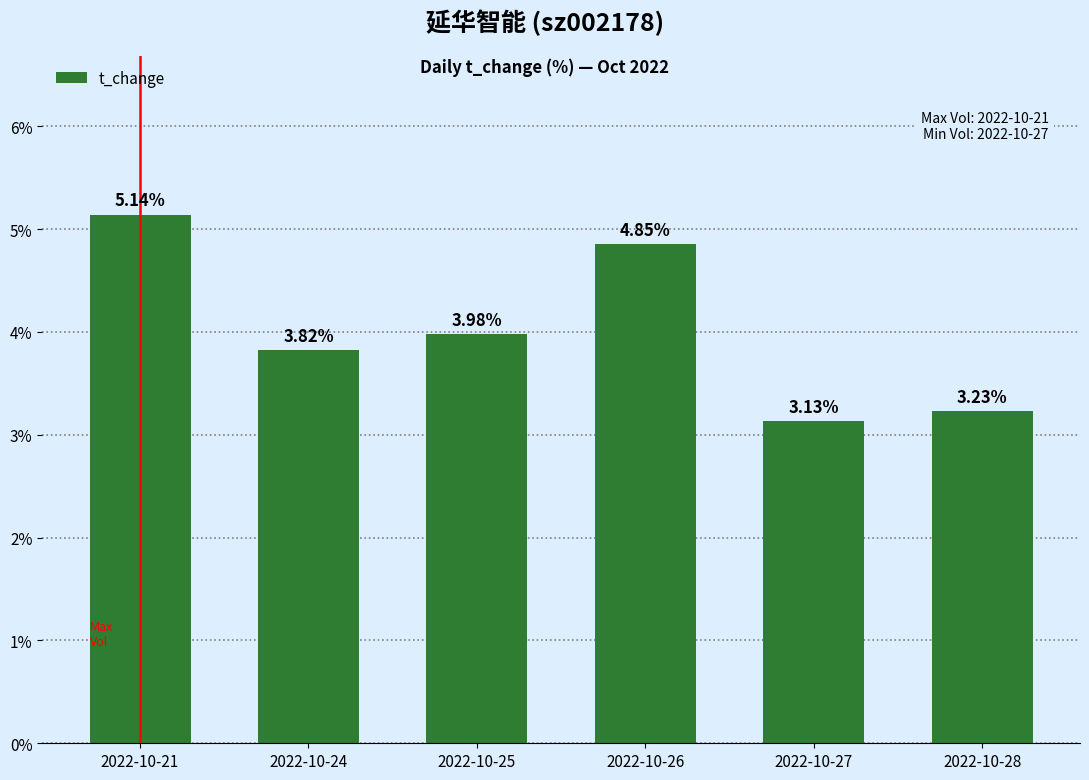

True or false: the data shows 6.3 at 2022-10-24.

False